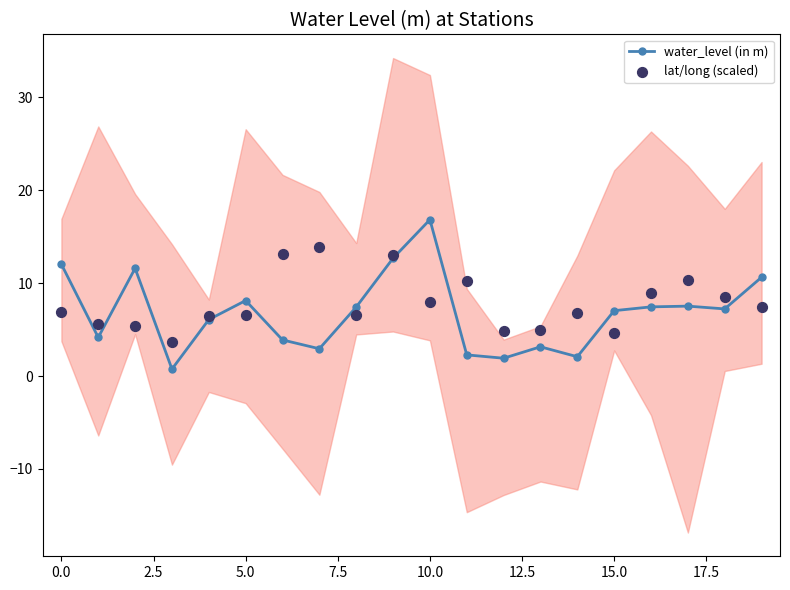

Which series has the largest total across all categories?

lat/long (scaled)